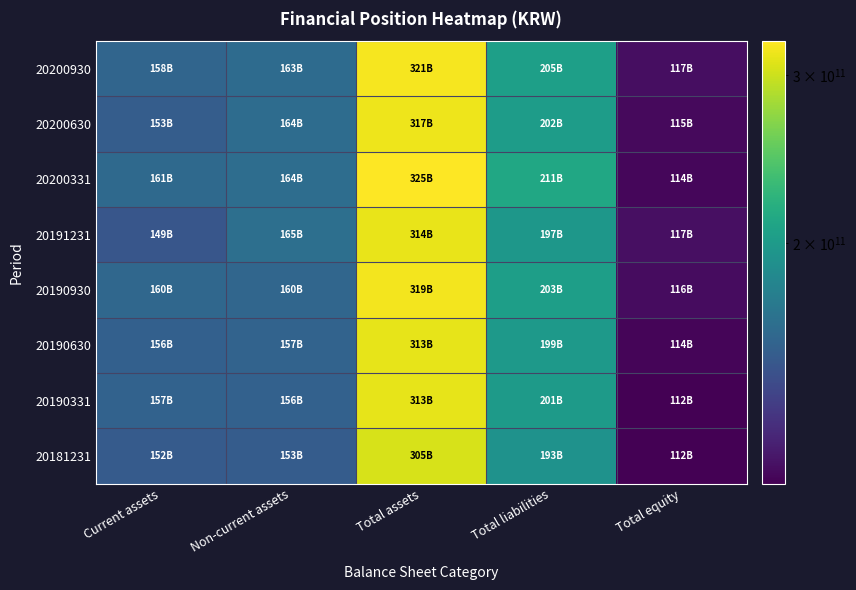

At which category is the sum across all series the highest?

Total assets